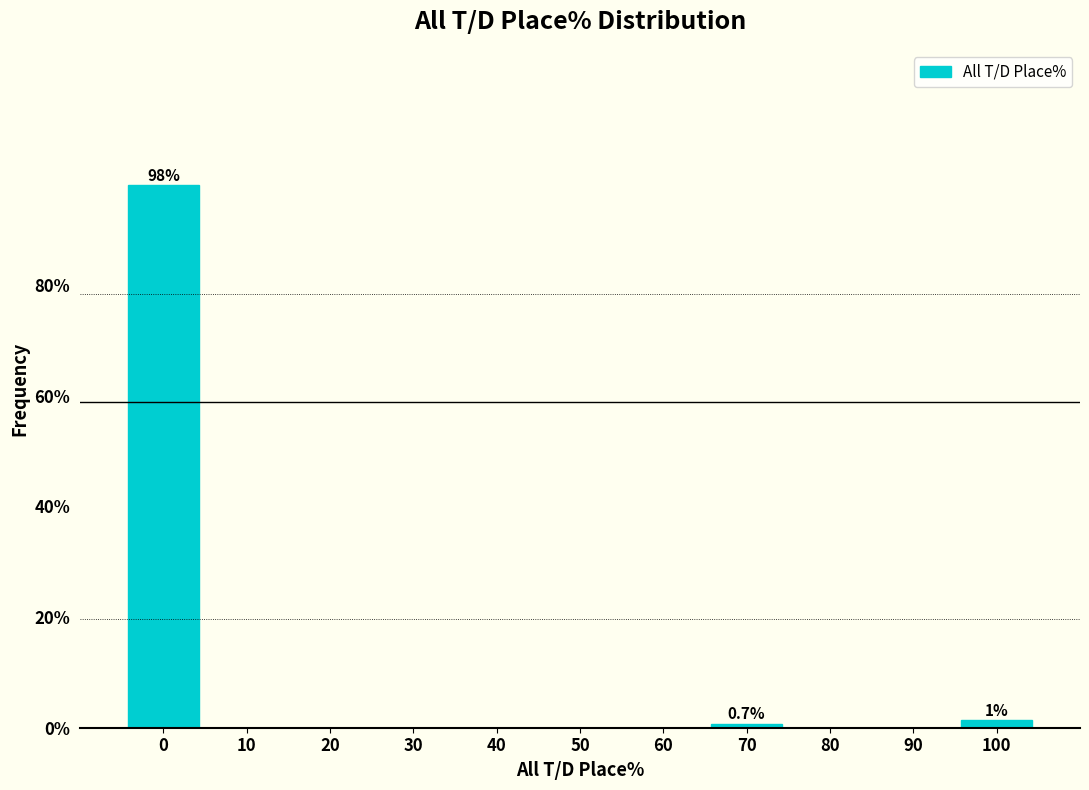

Reading left to right, extract all data points from this chart.

0=98.0	10=0.0	20=0.0	30=0.0	40=0.0	50=0.0	60=0.0	70=0.7	80=0.0	90=0.0	100=1.4